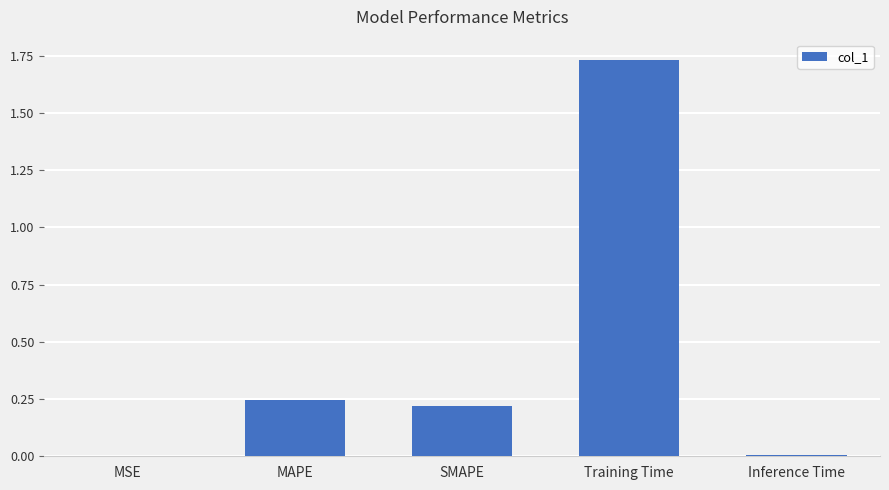

Between MAPE and Training Time, which is larger?

Training Time